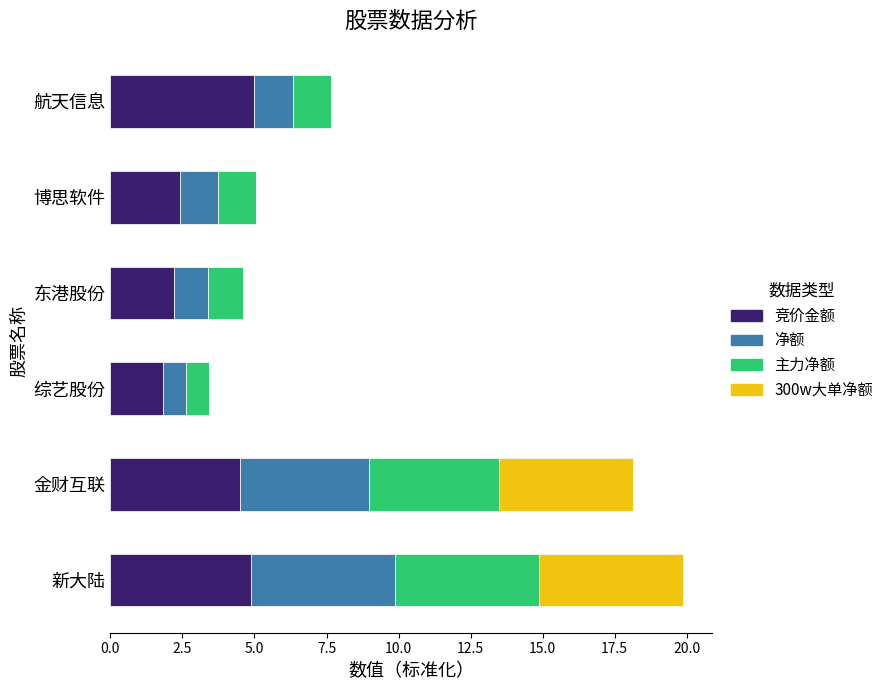

How many categories are shown in the chart?

6